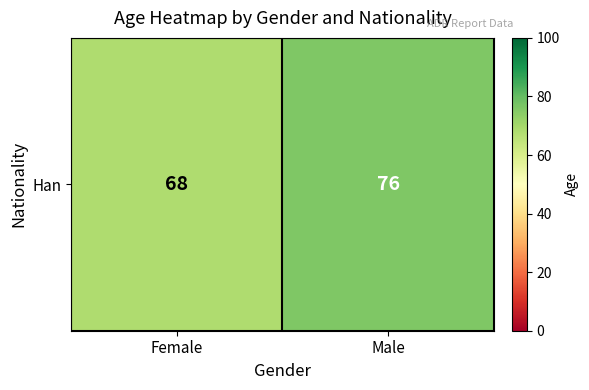

The value at Female is 68. True or false?

True